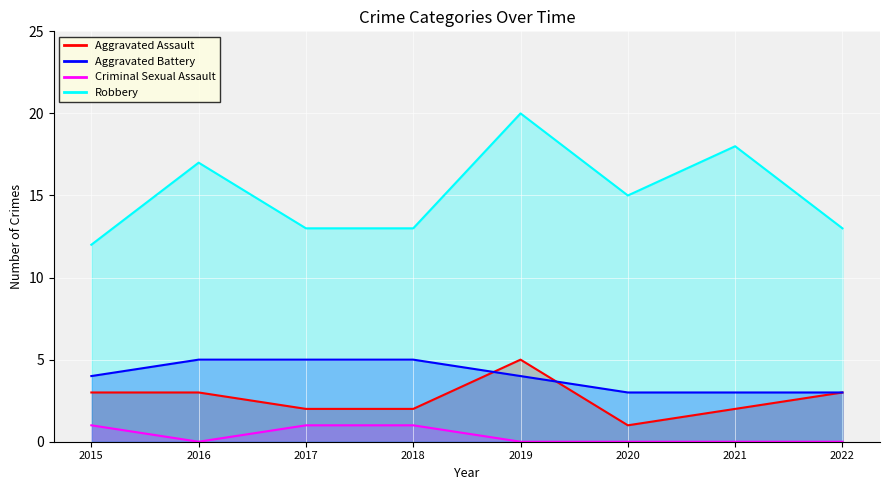

Is the value of Aggravated Assault at 2019 greater than the value of Robbery at 2016?

No